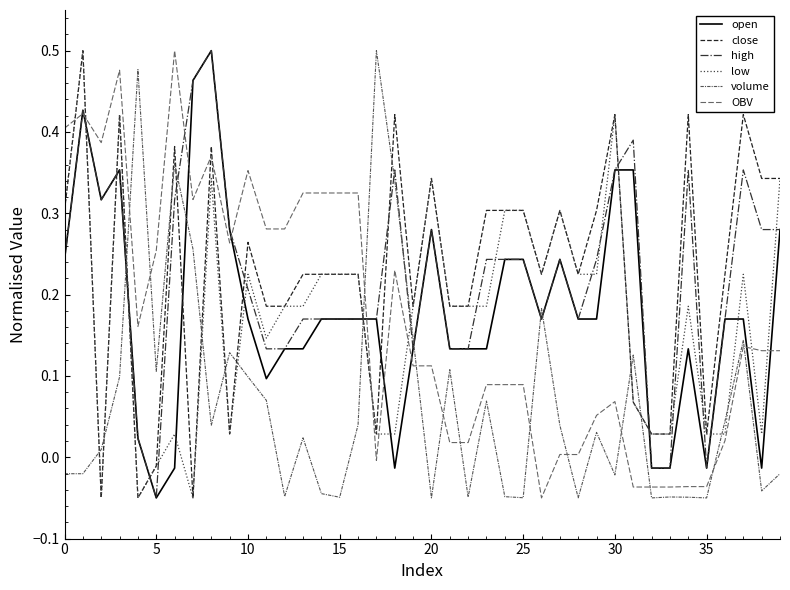

At how many categories does at least one series exceed 0?

40